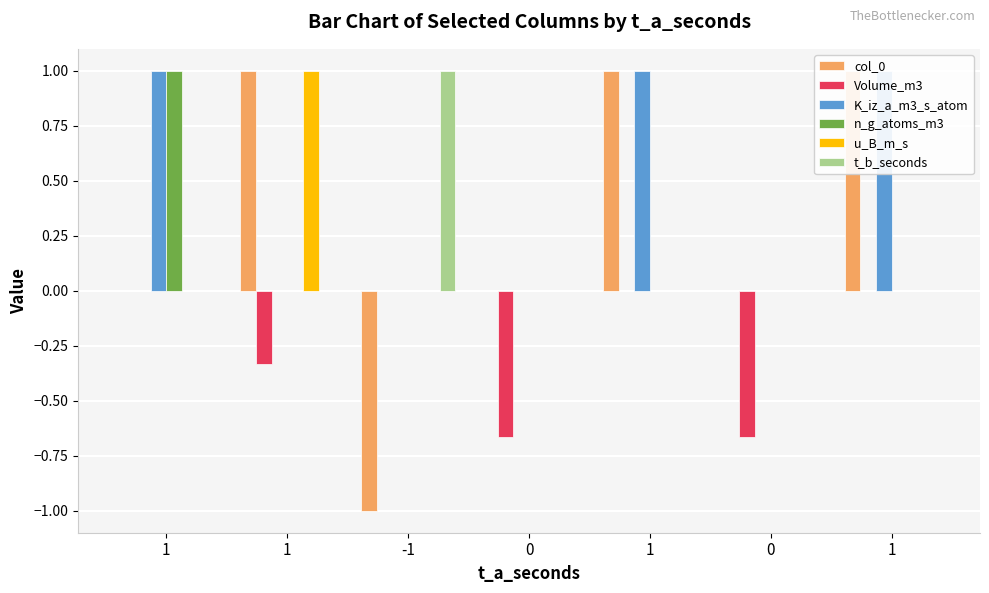

Which series changed the most between -1 and 1?

col_0